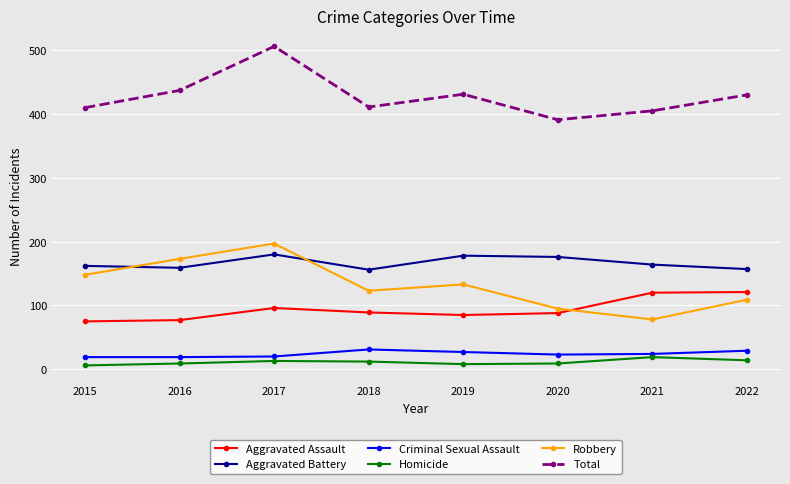

What is the difference between the highest and lowest values at 2017?

493